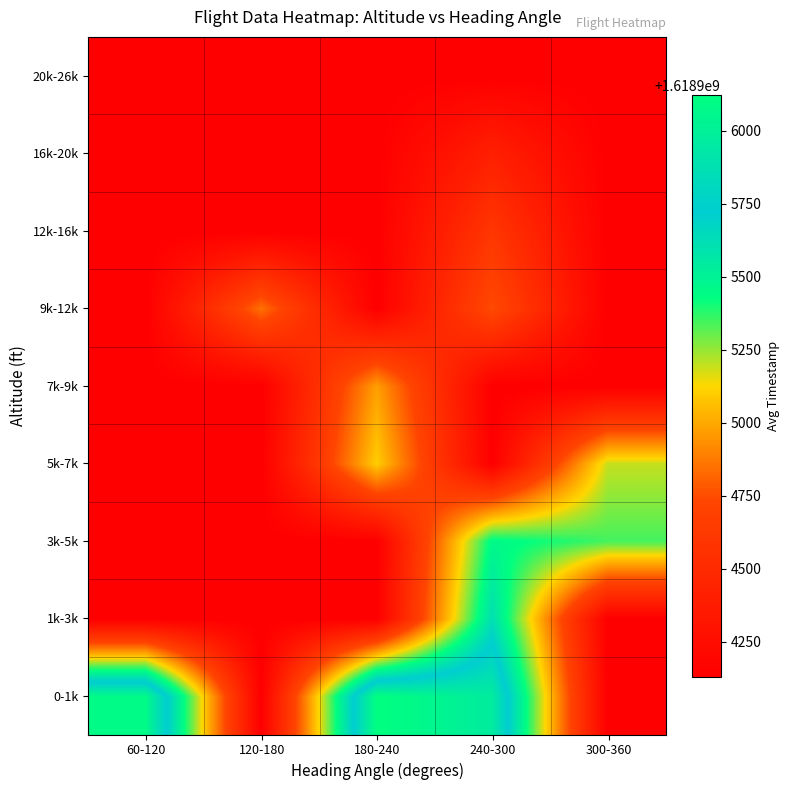

Reading left to right, extract all data points from this chart.

0-1k: 60-120=1618906085.2	120-180=1618904130.5	180-240=1618906122.3	240-300=1618905969.0	300-360=1618904130.5
1k-3k: 60-120=1618904130.5	120-180=1618904130.5	180-240=1618904130.5	240-300=1618905615.0	300-360=1618904130.5
3k-5k: 60-120=1618904130.5	120-180=1618904130.5	180-240=1618904130.5	240-300=1618905461.0	300-360=1618905344.3
5k-7k: 60-120=1618904130.5	120-180=1618904130.5	180-240=1618905102.0	240-300=1618904130.5	300-360=1618905194.5
7k-9k: 60-120=1618904130.5	120-180=1618904130.5	180-240=1618904975.7	240-300=1618904130.5	300-360=1618904130.5
9k-12k: 60-120=1618904130.5	120-180=1618904851.0	180-240=1618904130.5	240-300=1618904754.0	300-360=1618904130.5
12k-16k: 60-120=1618904130.5	120-180=1618904130.5	180-240=1618904130.5	240-300=1618904601.0	300-360=1618904130.5
16k-20k: 60-120=1618904130.5	120-180=1618904130.5	180-240=1618904130.5	240-300=1618904411.3	300-360=1618904130.5
20k-26k: 60-120=1618904130.5	120-180=1618904130.5	180-240=1618904130.5	240-300=1618904130.5	300-360=1618904130.5